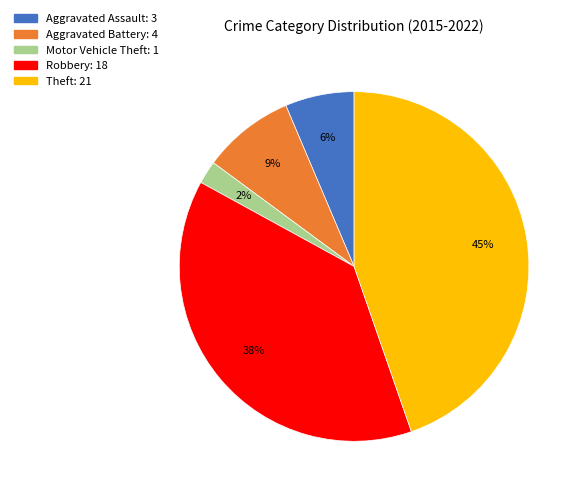

To the nearest percent, what is the combined percentage of Theft and Aggravated Assault?

51%